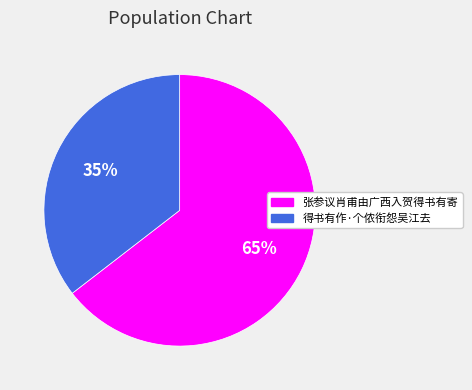

Does 得书有作·个侬衔怨吴江去 account for over 50% of the chart?

No